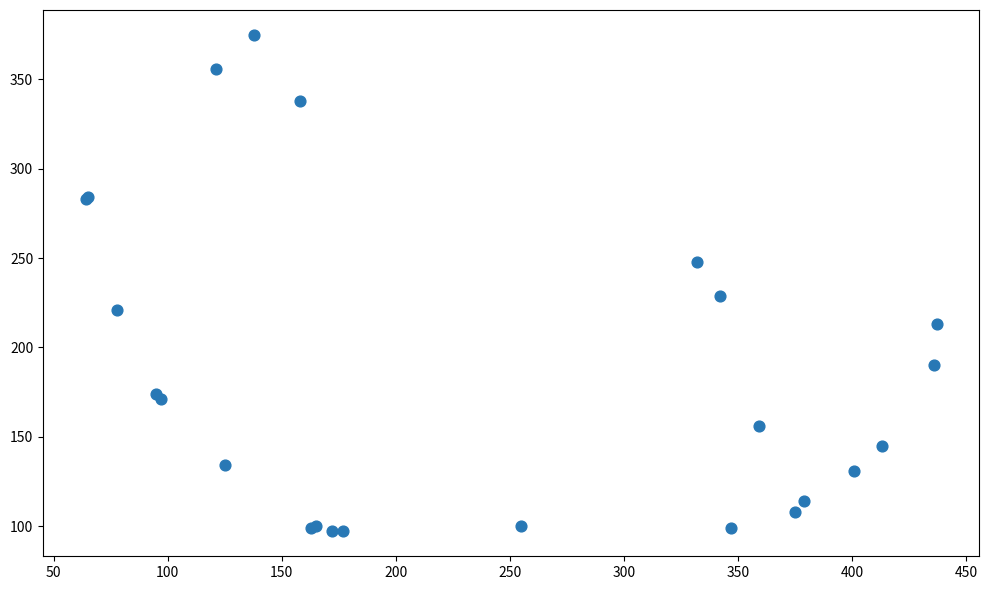

What Y value in the scatter plot is closest to 236?

229